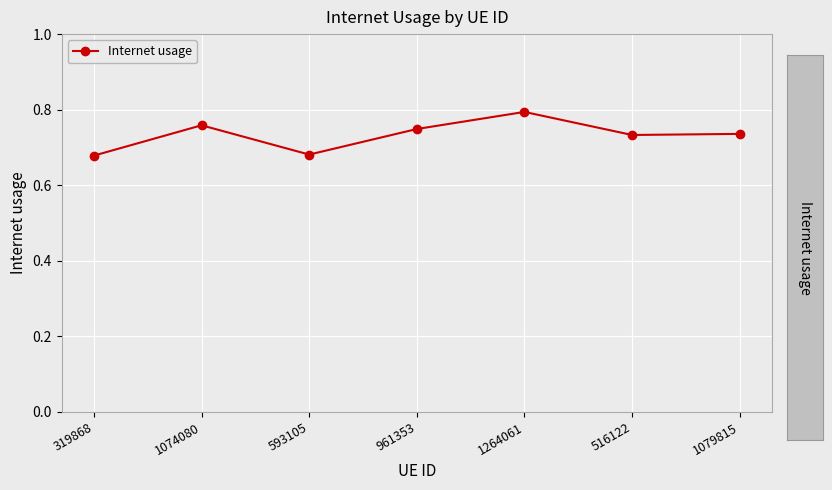

How many values are between 0 and 1?

7